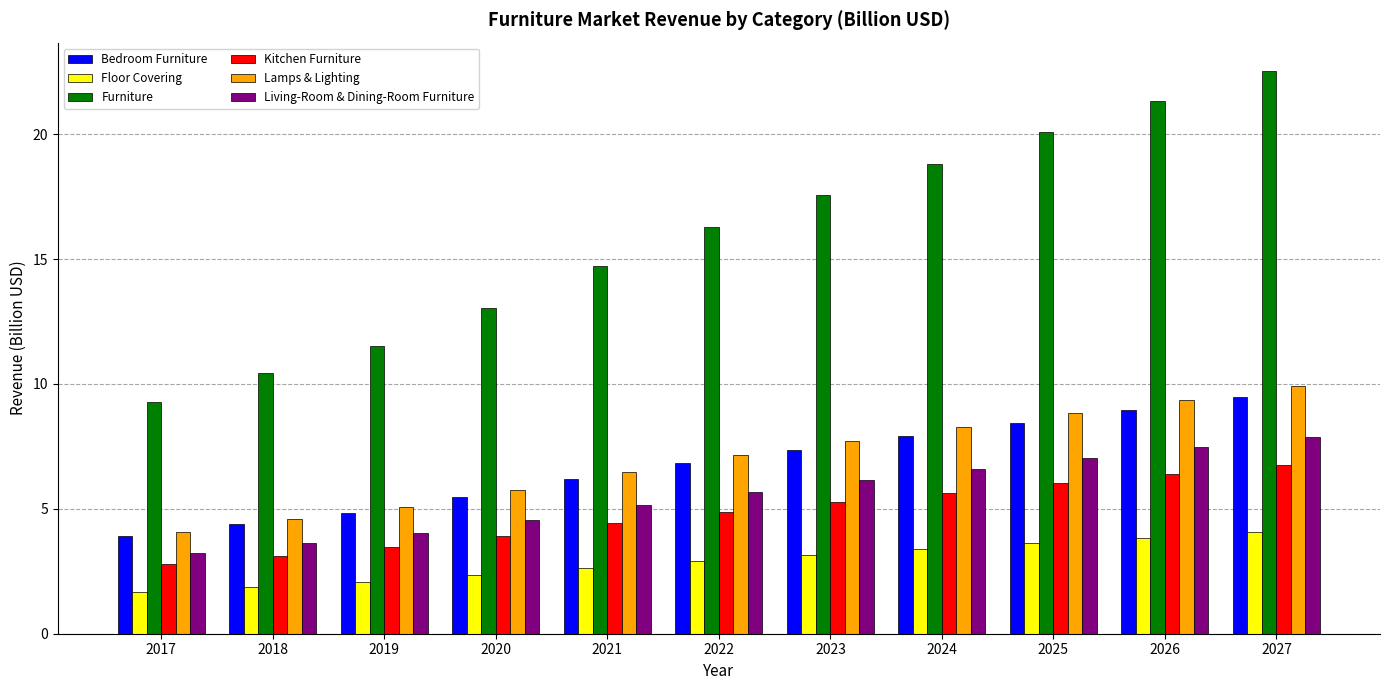

At which category is the sum across all series the highest?

2027